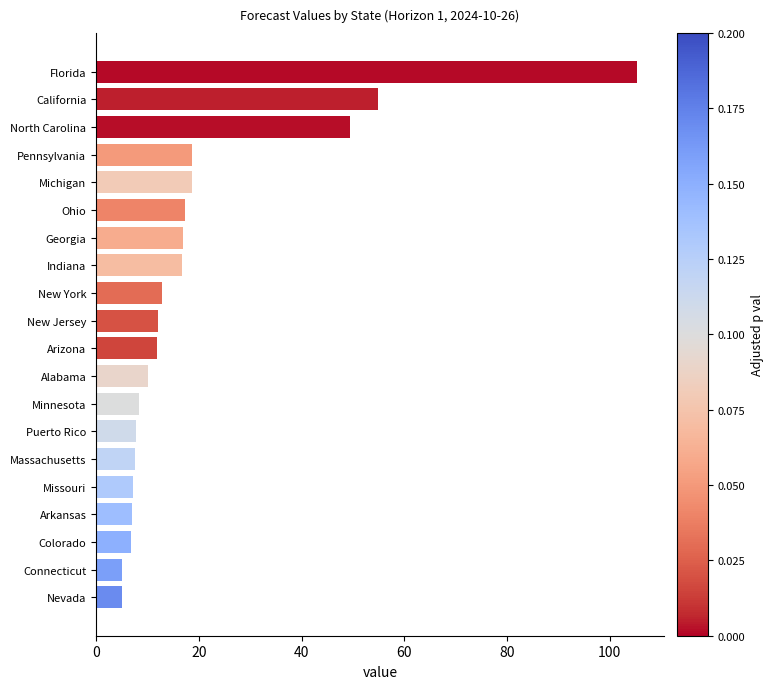

What is the change in value from New Jersey to Arkansas?

-5.1